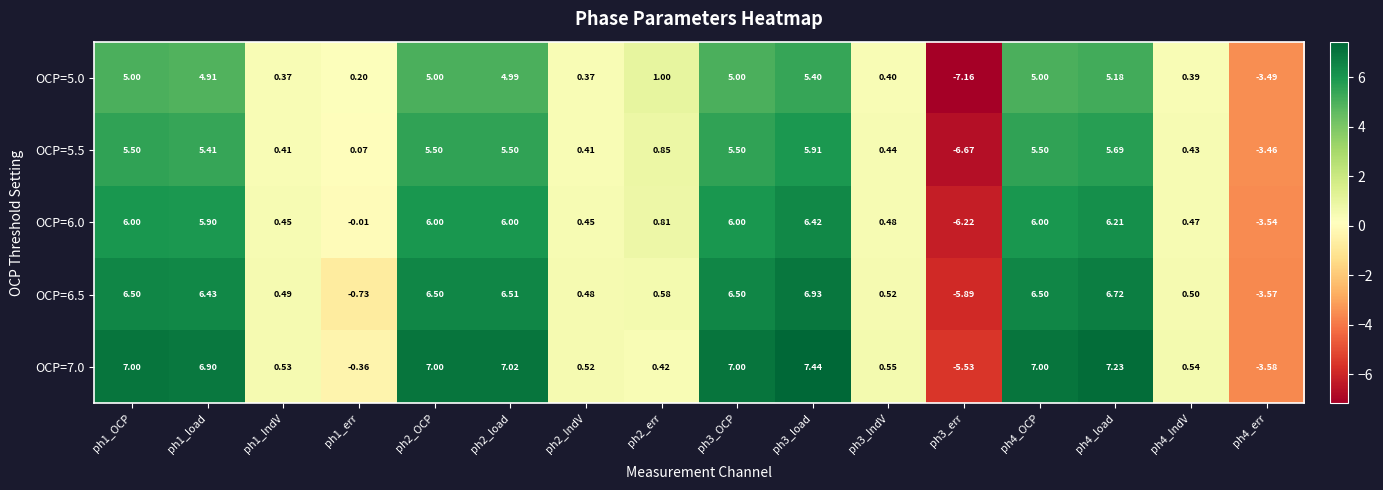

List the series in order of their peak value, highest first.

OCP=7.0, OCP=6.5, OCP=6.0, OCP=5.5, OCP=5.0